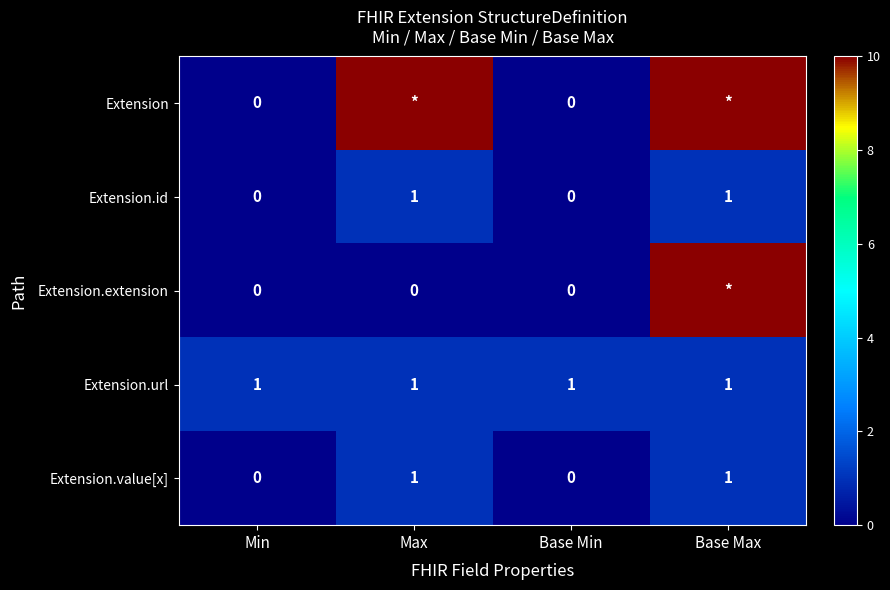

Is the value of Extension.value[x] at Min greater than the value of Extension.url at Max?

No